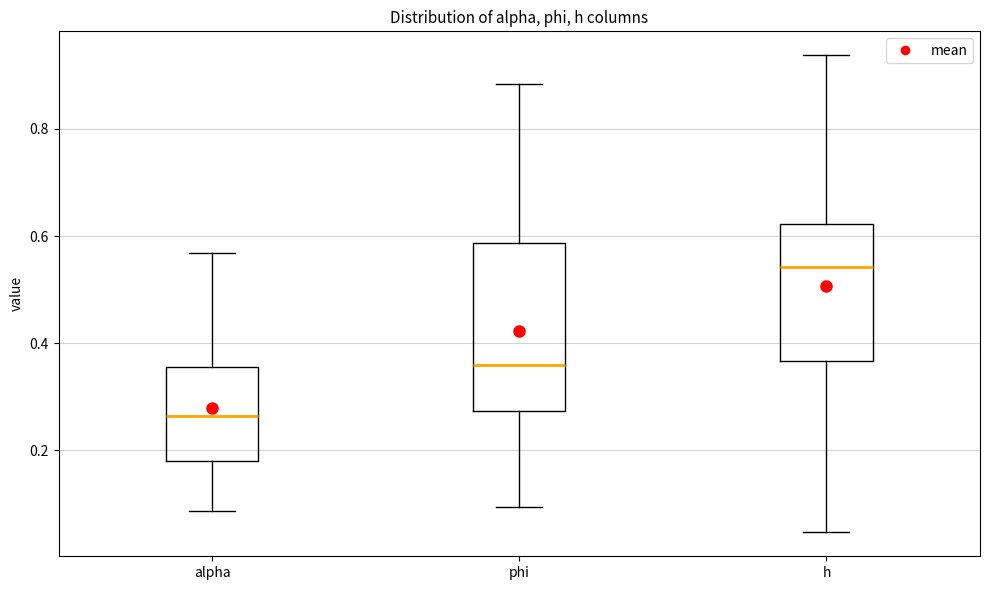

Which box's median line is the lowest?

alpha